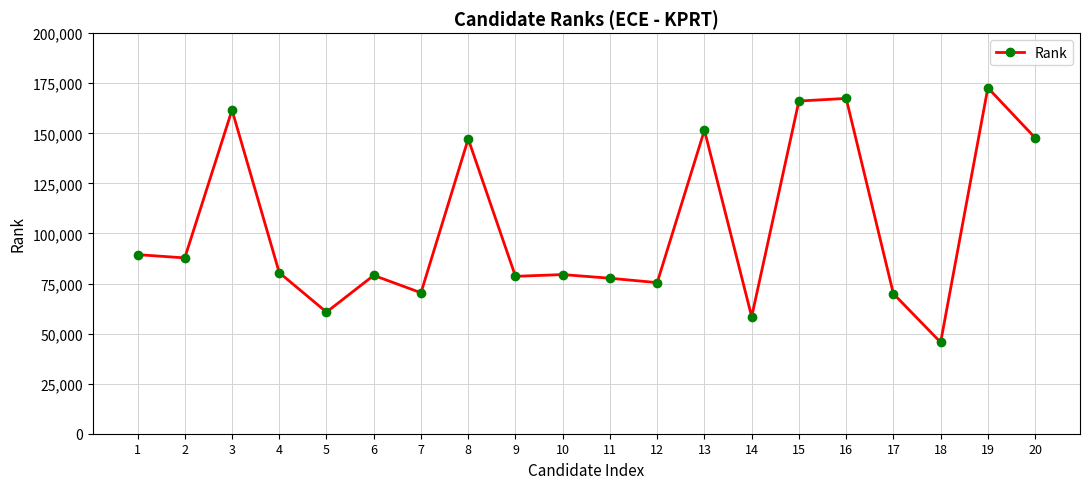

Count the number of data series in this chart.

1